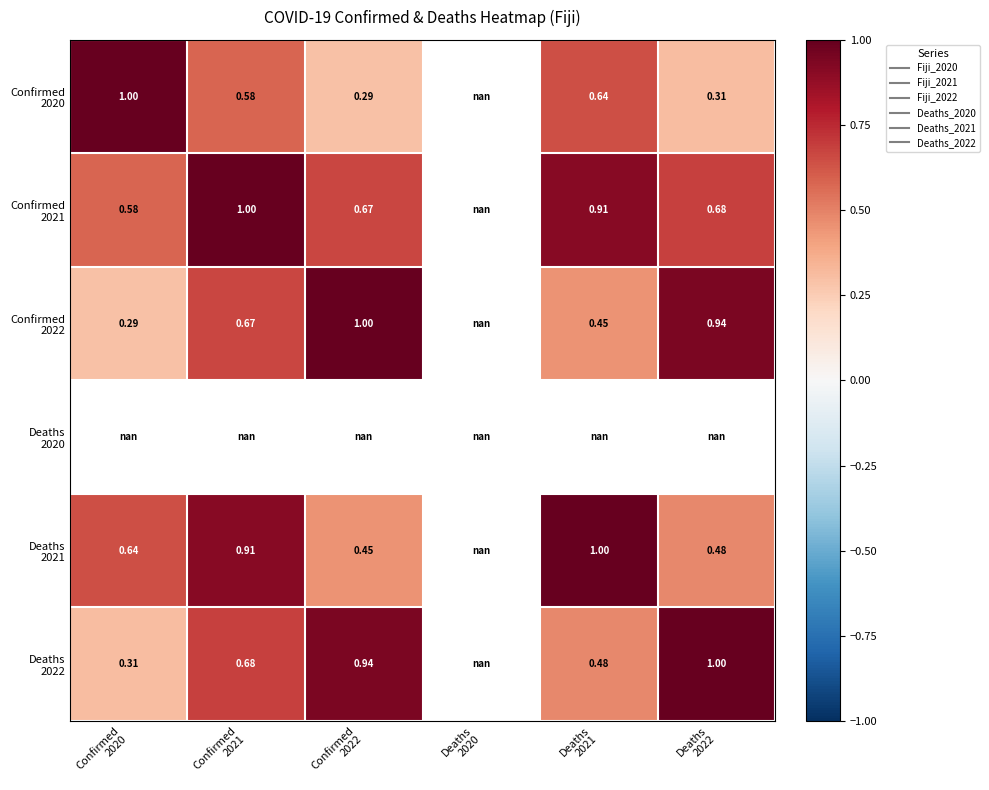

What is the difference between the Confirmed 2021 values at Confirmed 2020 and Deaths 2022?

0.1